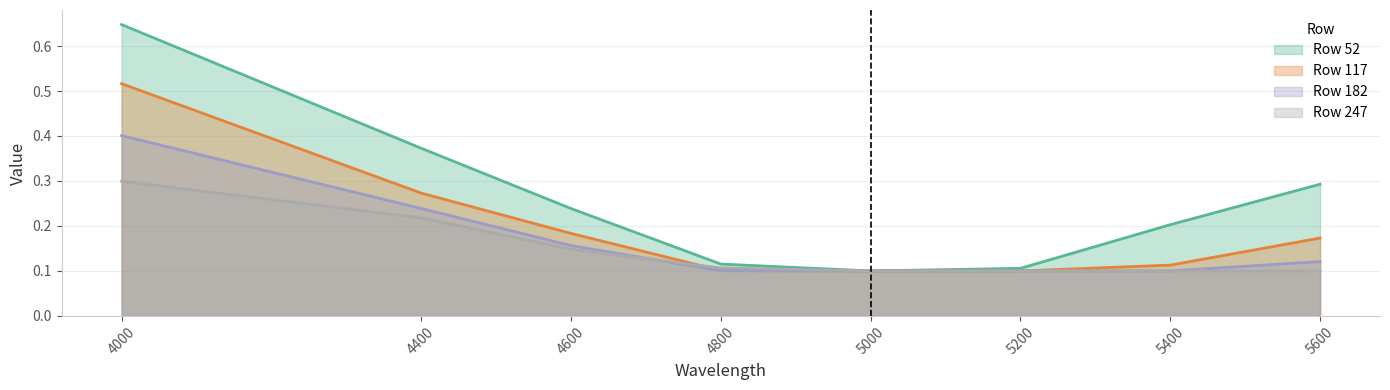

What is the difference between the highest and lowest values at 5600?

0.2